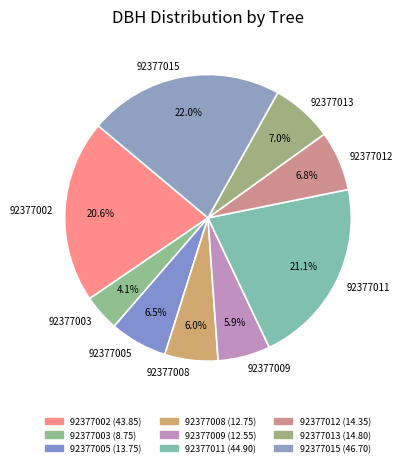

Does 92377005 represent more than half of the total?

No